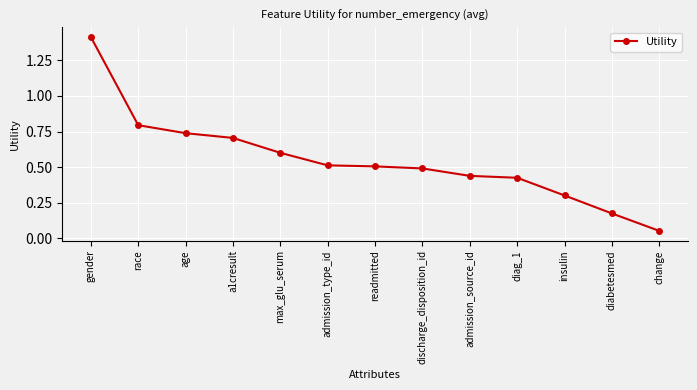

At which label is the value closest to 0?

change